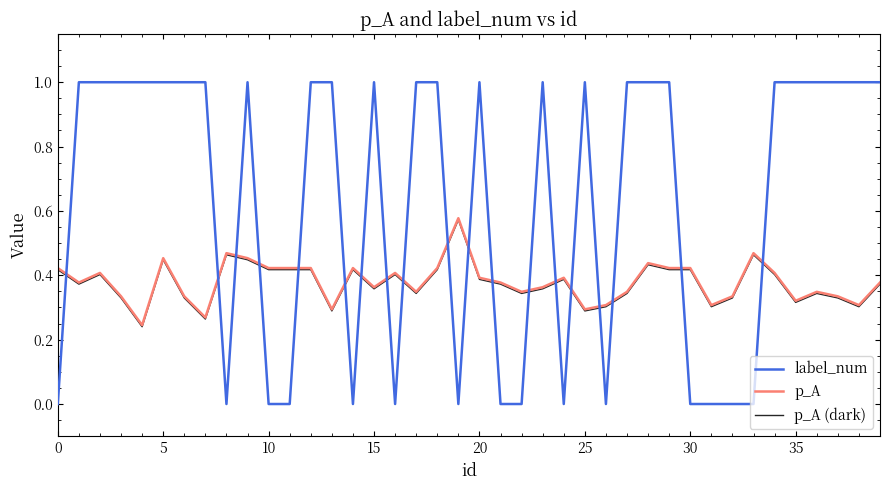

True or false: p_A and label_num intersect in this chart.

True